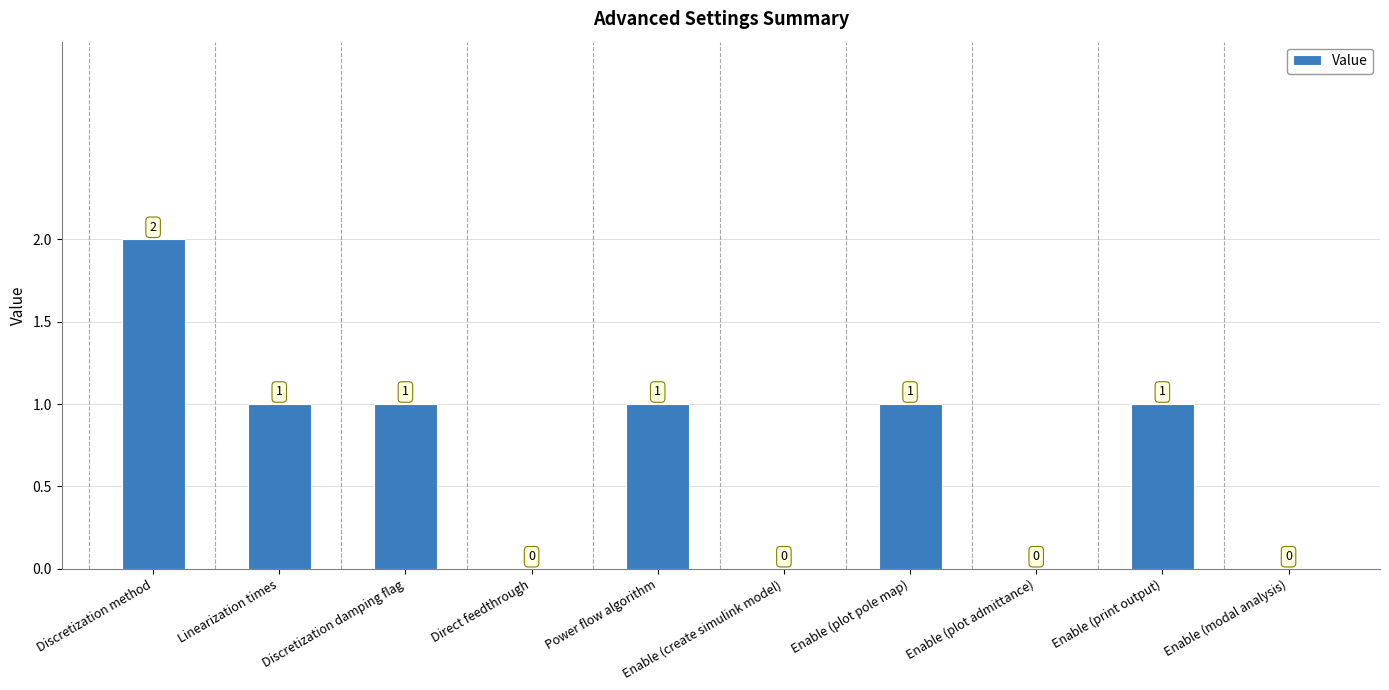

At which label does the data first exceed 1?

Discretization method